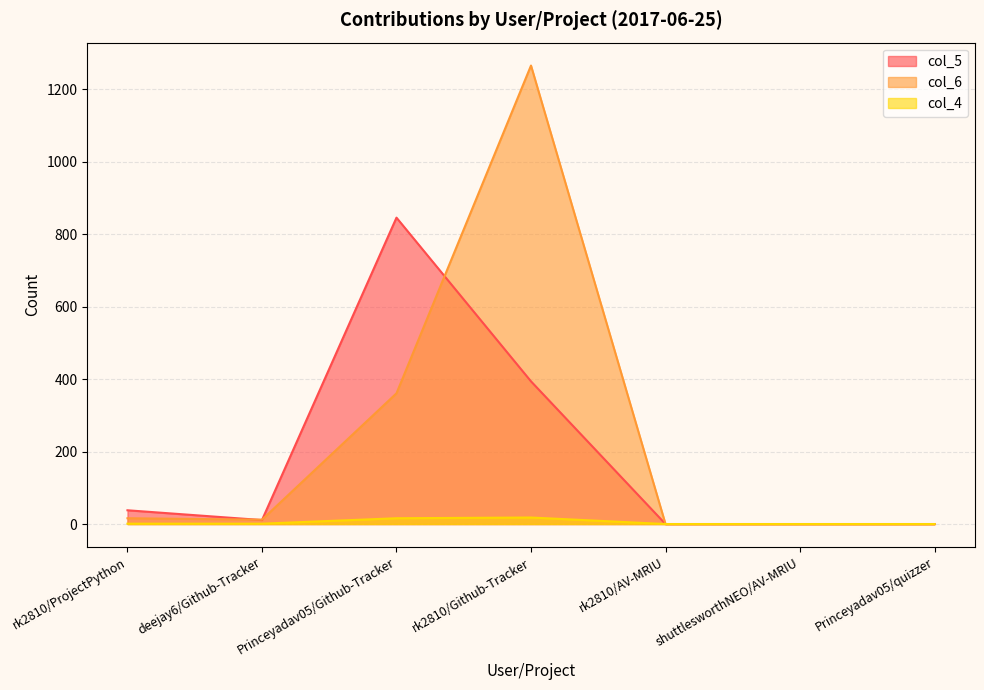

Between Princeyadav05/Github-Tracker and Princeyadav05/quizzer, which series saw the biggest shift?

col_5